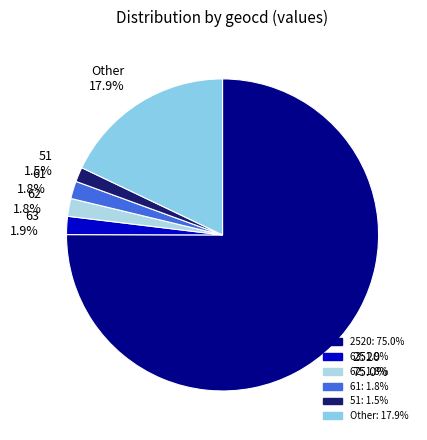

Count the number of slices in the pie.

6